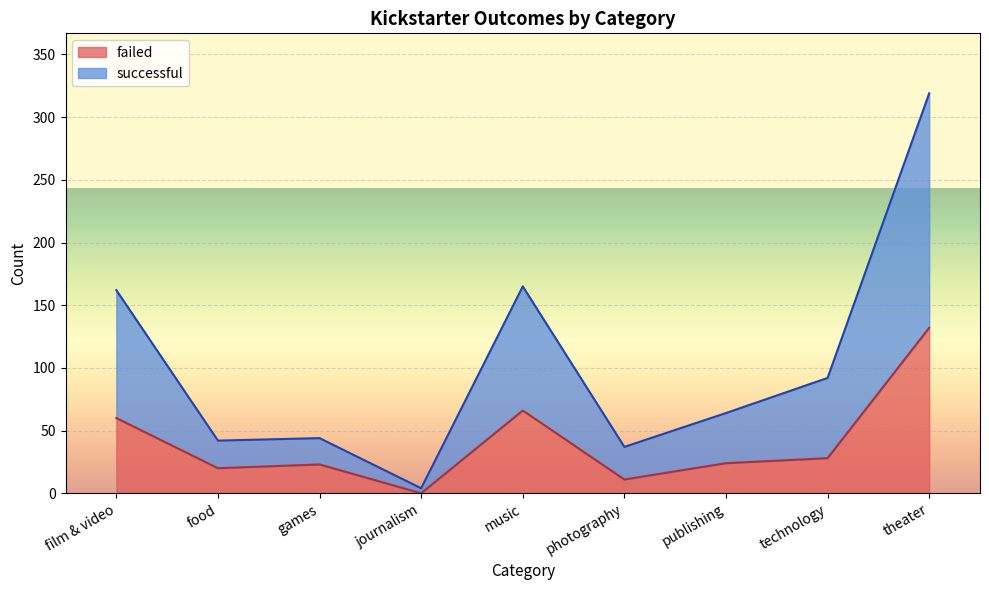

Does the chart display data point markers on the line(s)?

No